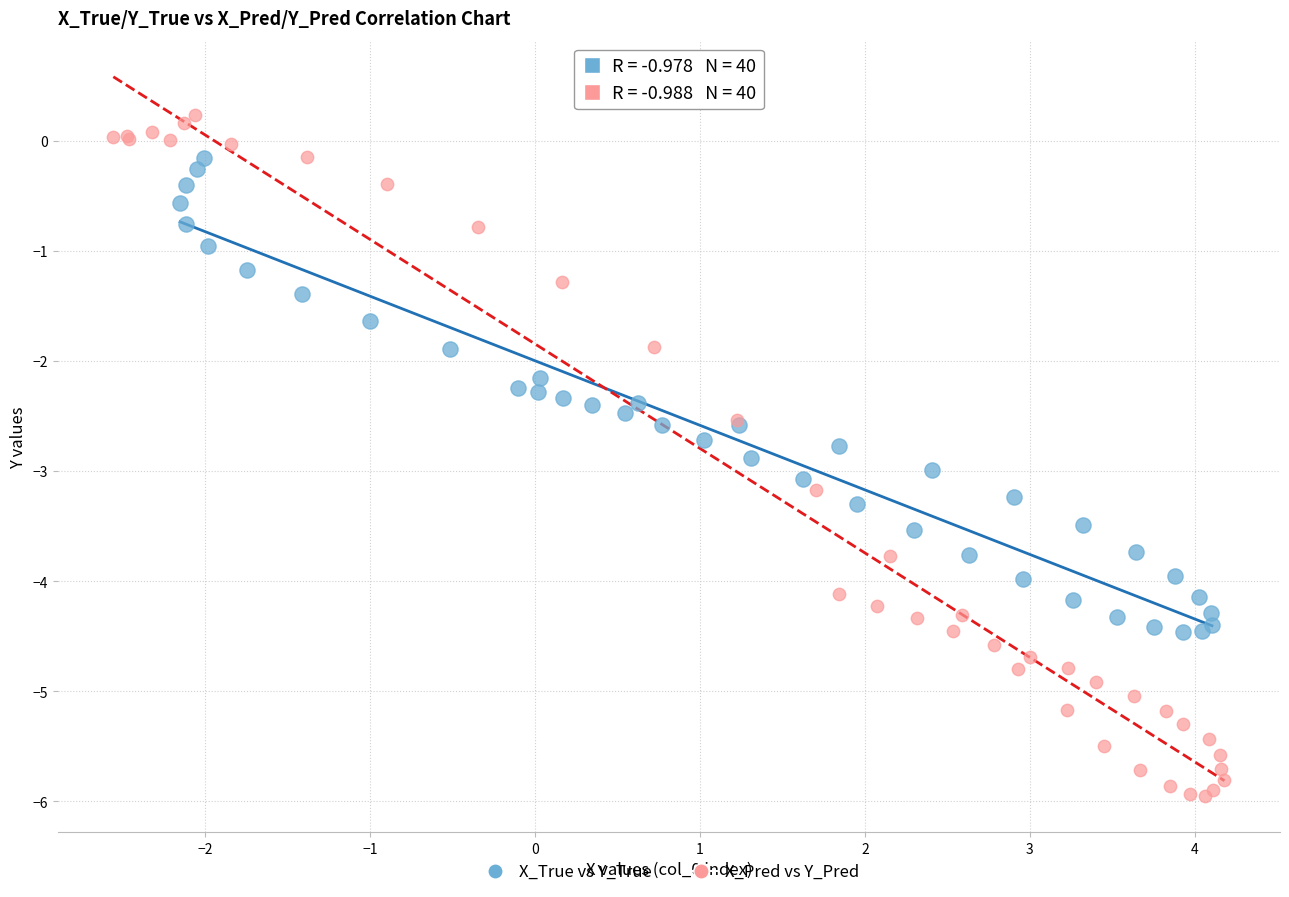

Which series has the largest Y range (max minus min)?

X_Pred vs Y_Pred